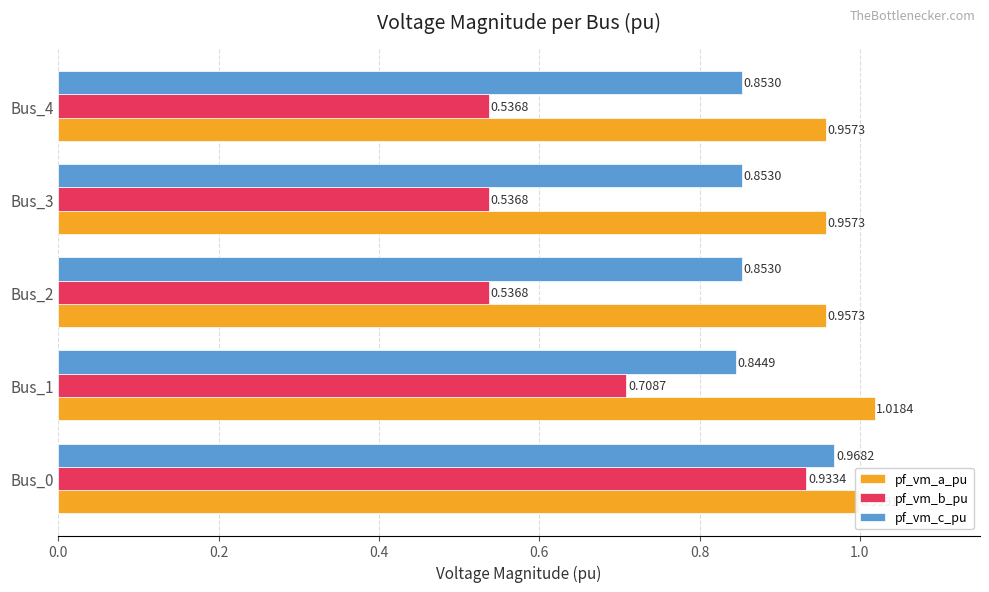

How many series are shown in this chart?

3